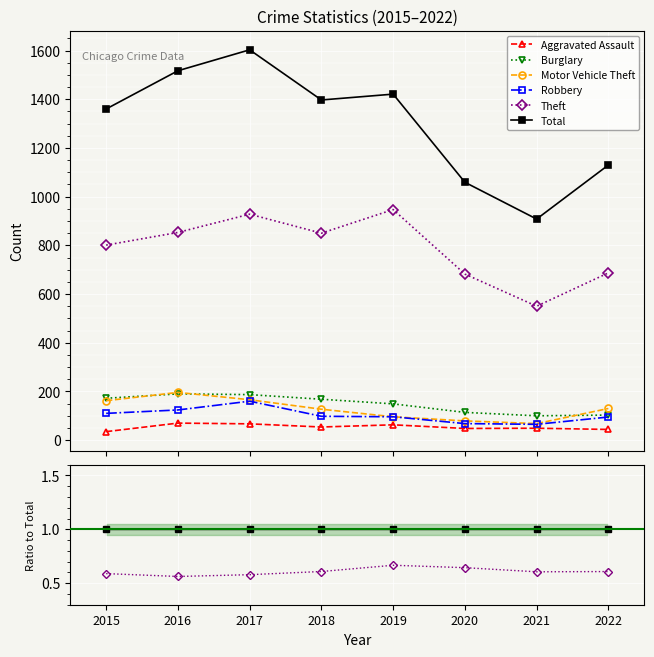

Which series has the largest total across all categories?

Total